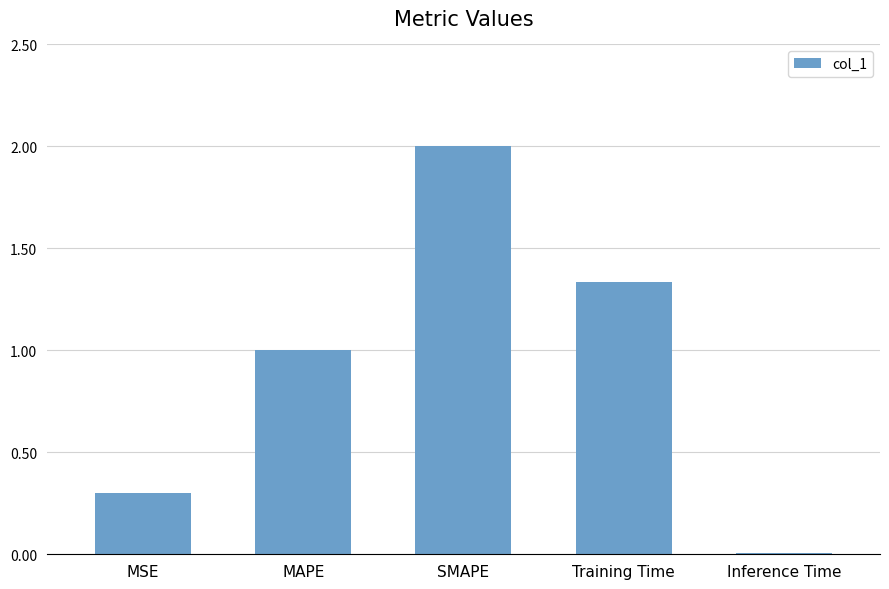

The chart shows a value of 0.3 at MSE. True or false?

True